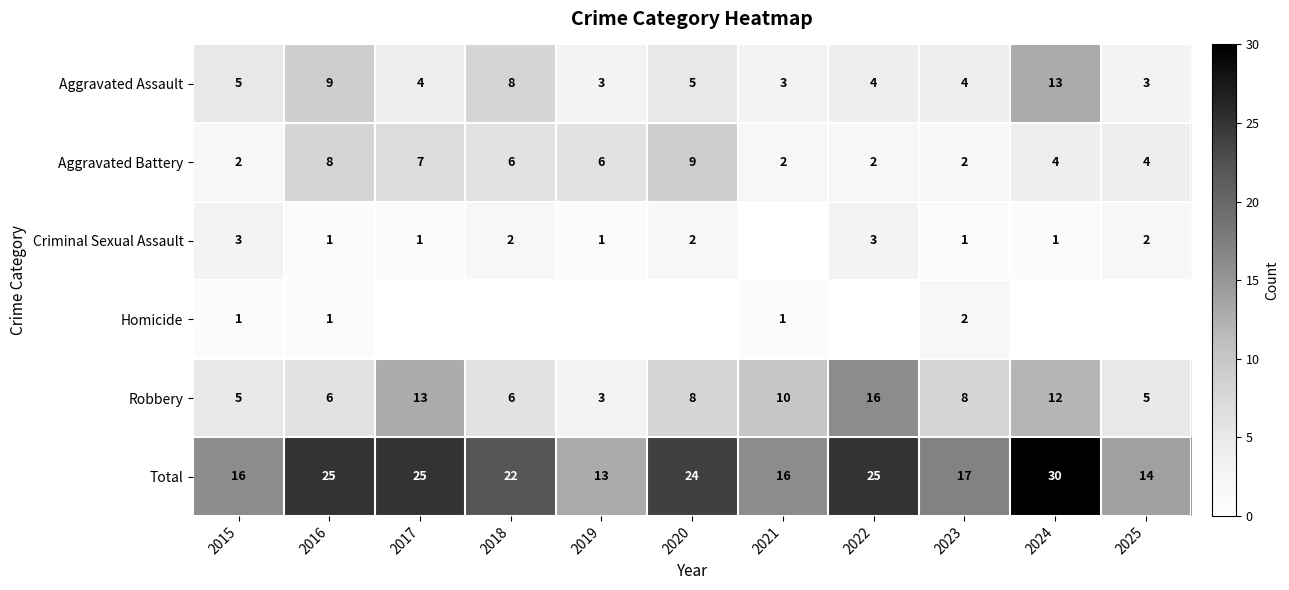

Read the Robbery value at 2016.

6